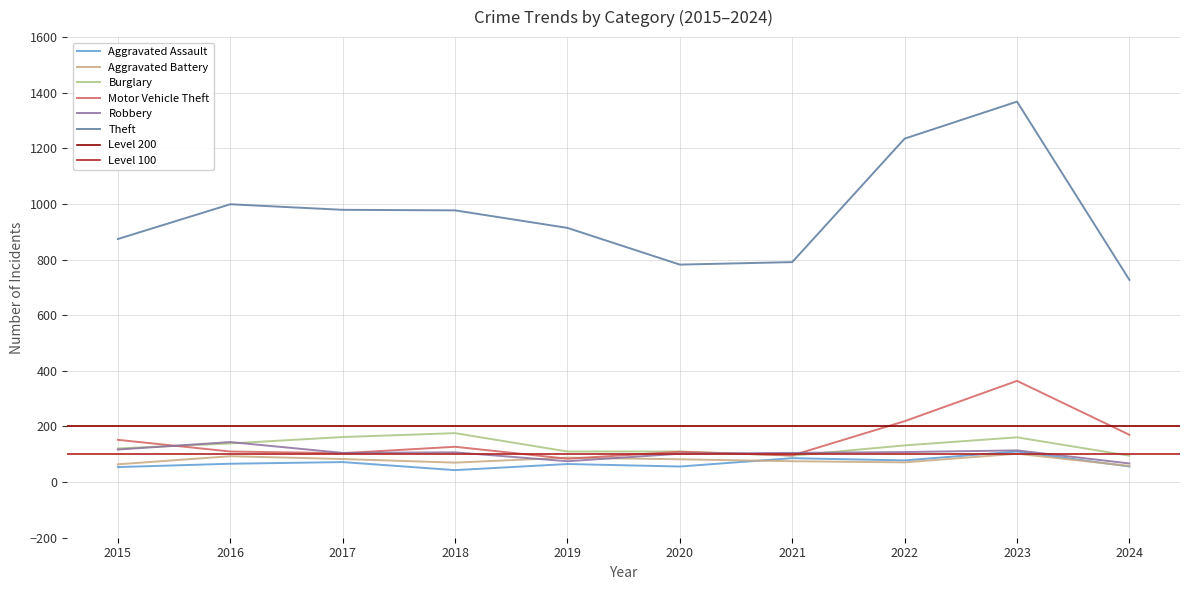

What is the difference between the Robbery values at 2022 and 2023?

6